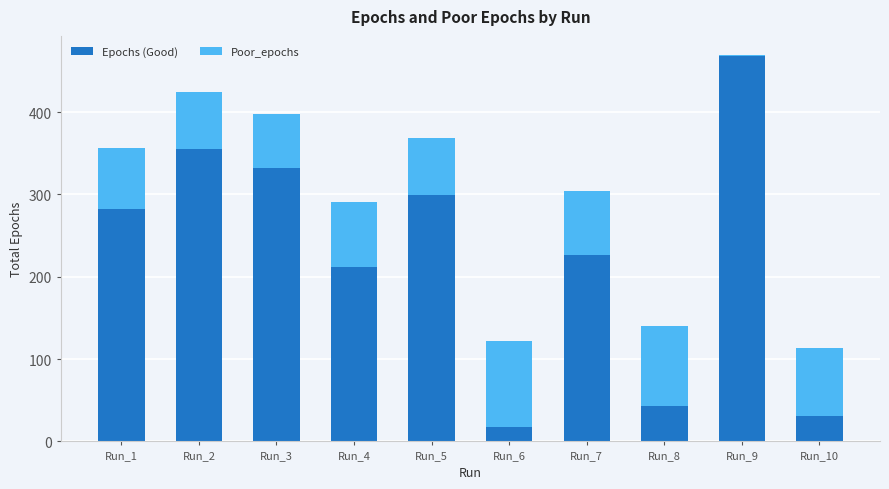

Reading left to right, transcribe the values for Epochs (Good).

Run_1=282	Run_2=355	Run_3=332	Run_4=212	Run_5=299	Run_6=17	Run_7=226	Run_8=43	Run_9=468	Run_10=31